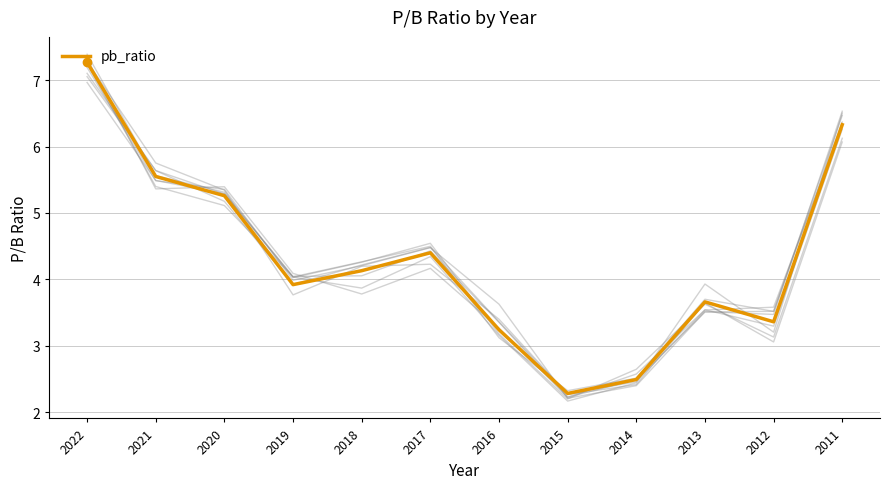

Which category has the lowest value across all series?

2015